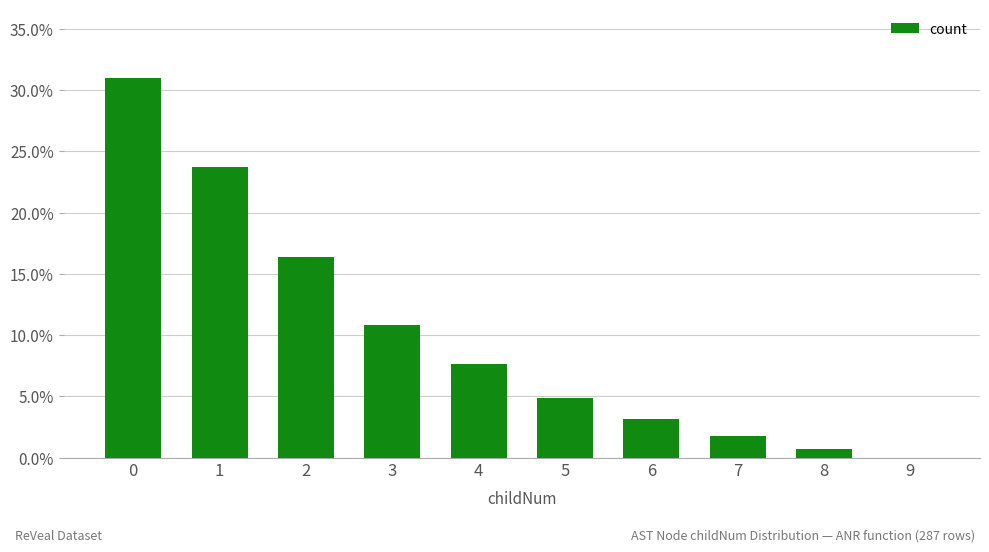

Count the number of values greater than 7.

5